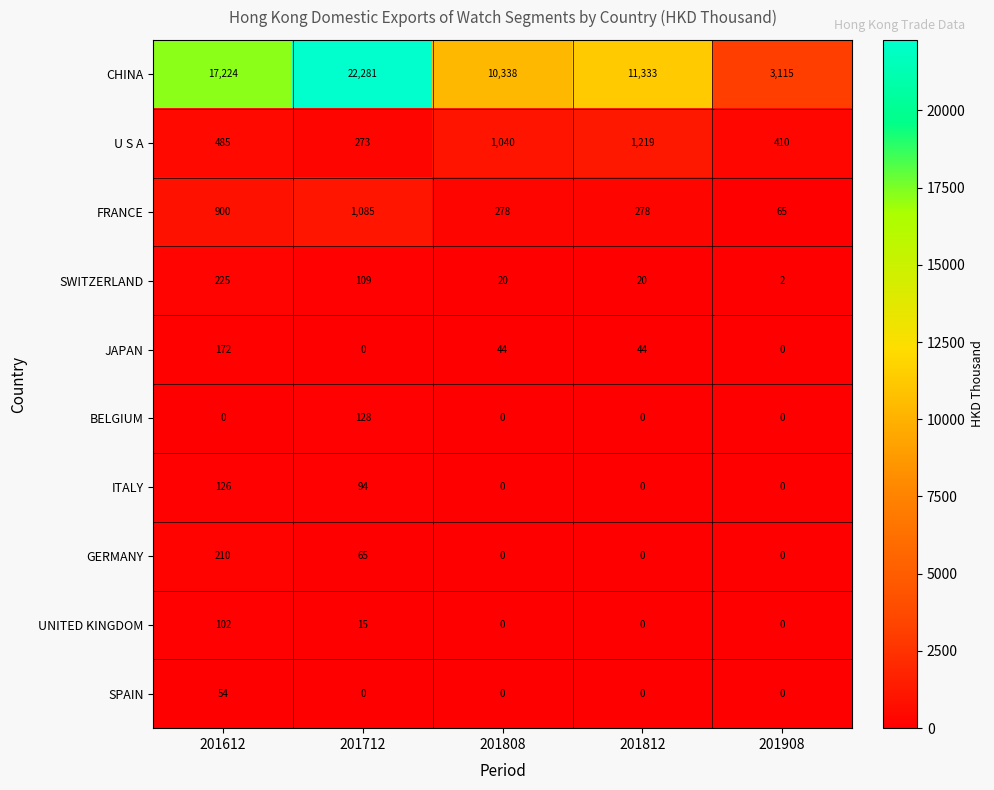

Count the ITALY values in the range 0 to 94.

4